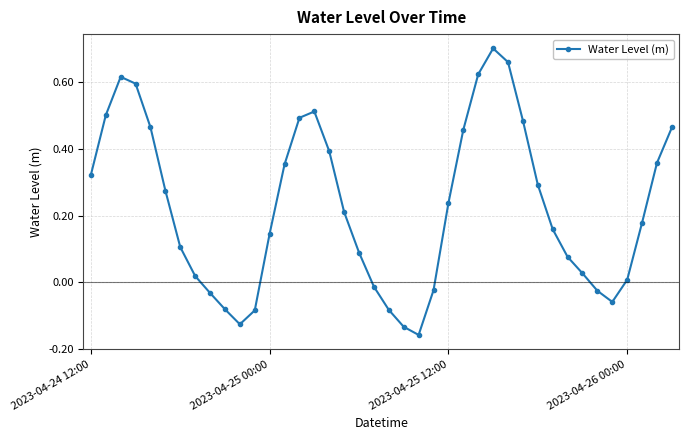

What is the sum of all values?

9.0